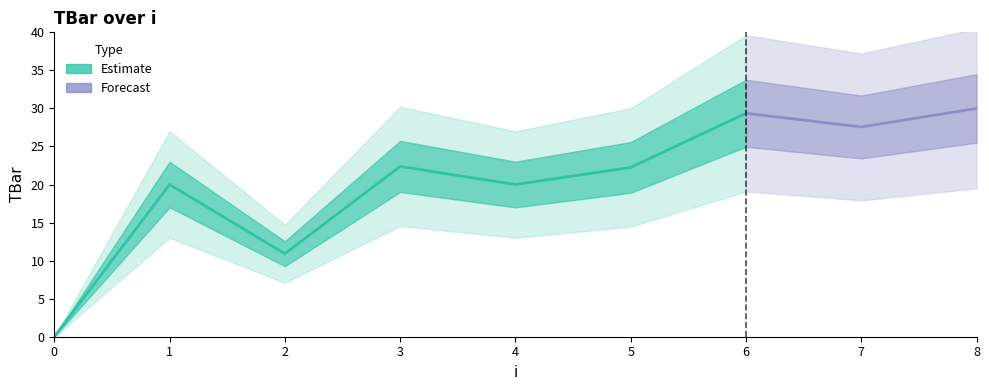

What is the ratio of the value at 2 to the value at 5?

0.5